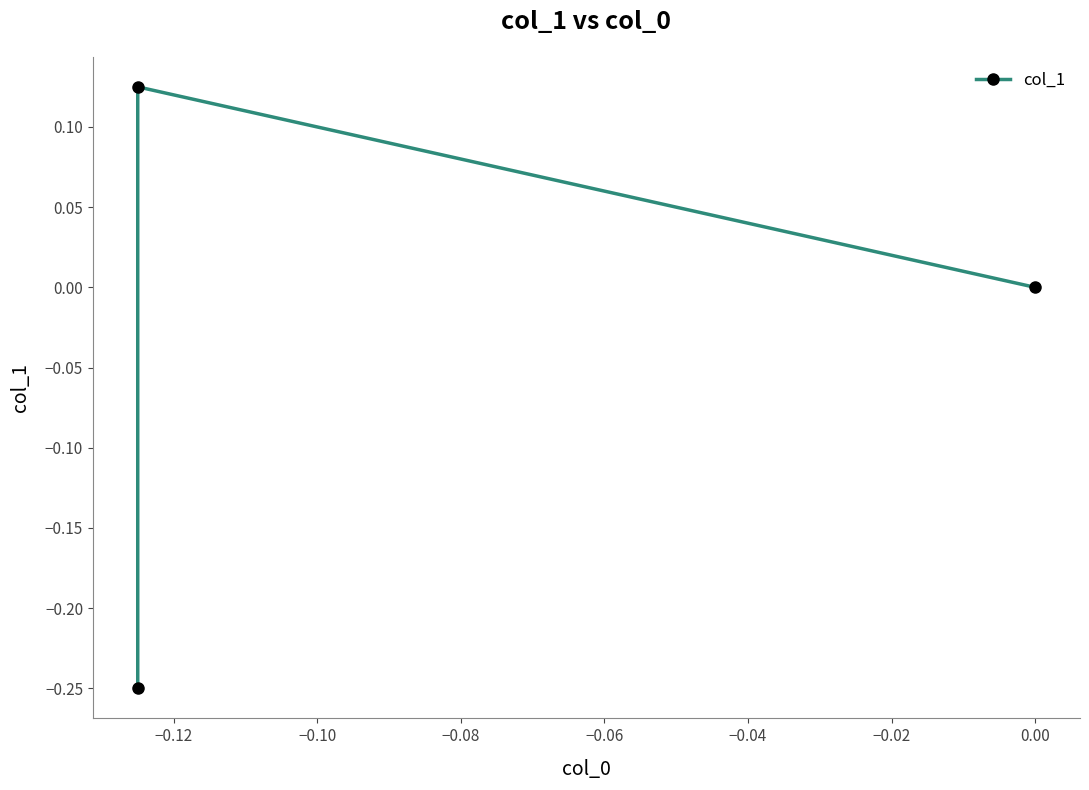

How many positive values are there?

1